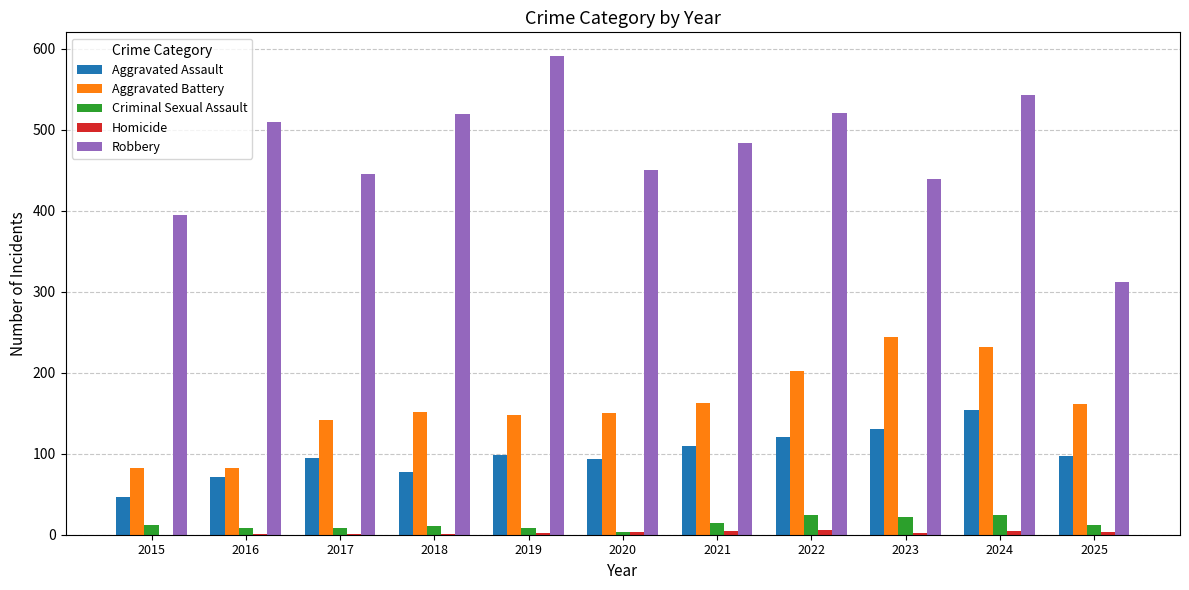

What is the maximum value shown in the chart?

591